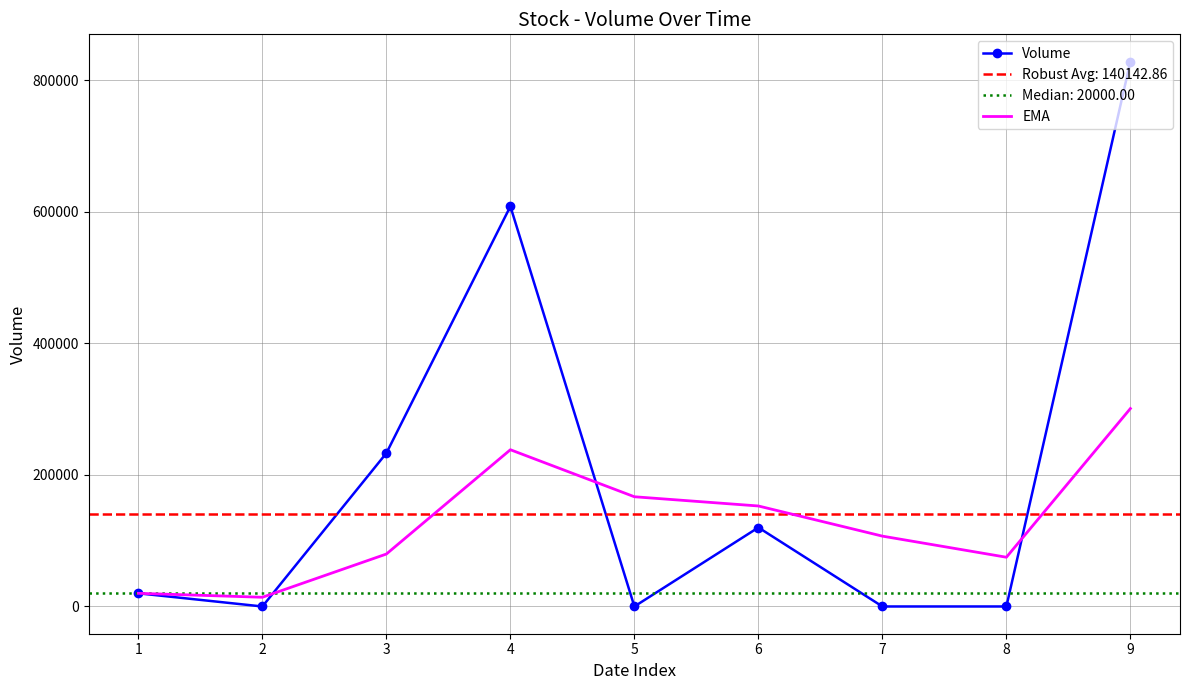

What is the highest value of the Volume series?

828000.0